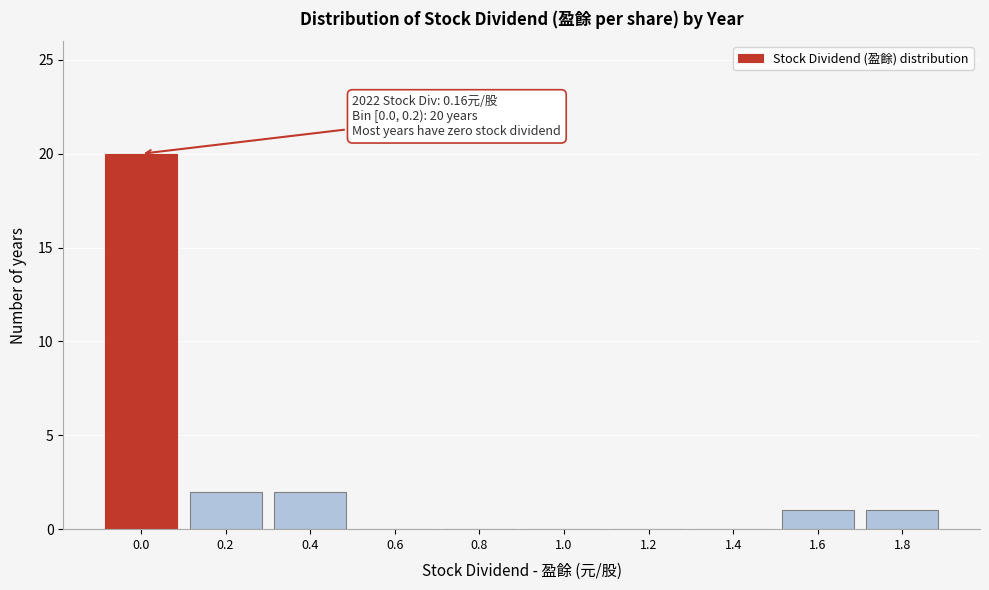

Reading left to right, extract all data points from this chart.

0.0=20	0.2=2	0.4=2	0.6=0	0.8=0	1.0=0	1.2=0	1.4=0	1.6=1	1.8=1